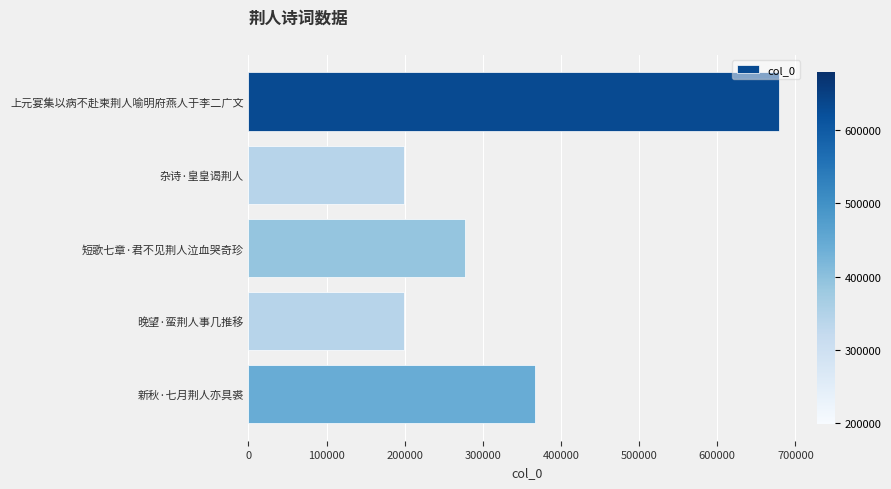

What is the label of the 3rd bar from the bottom?

短歌七章·君不见荆人泣血哭奇珍